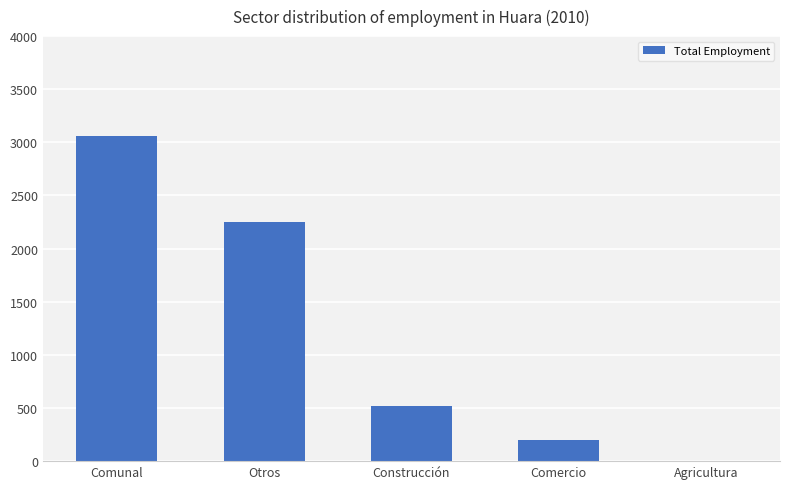

Is it true that the value at Otros is 2978?

False